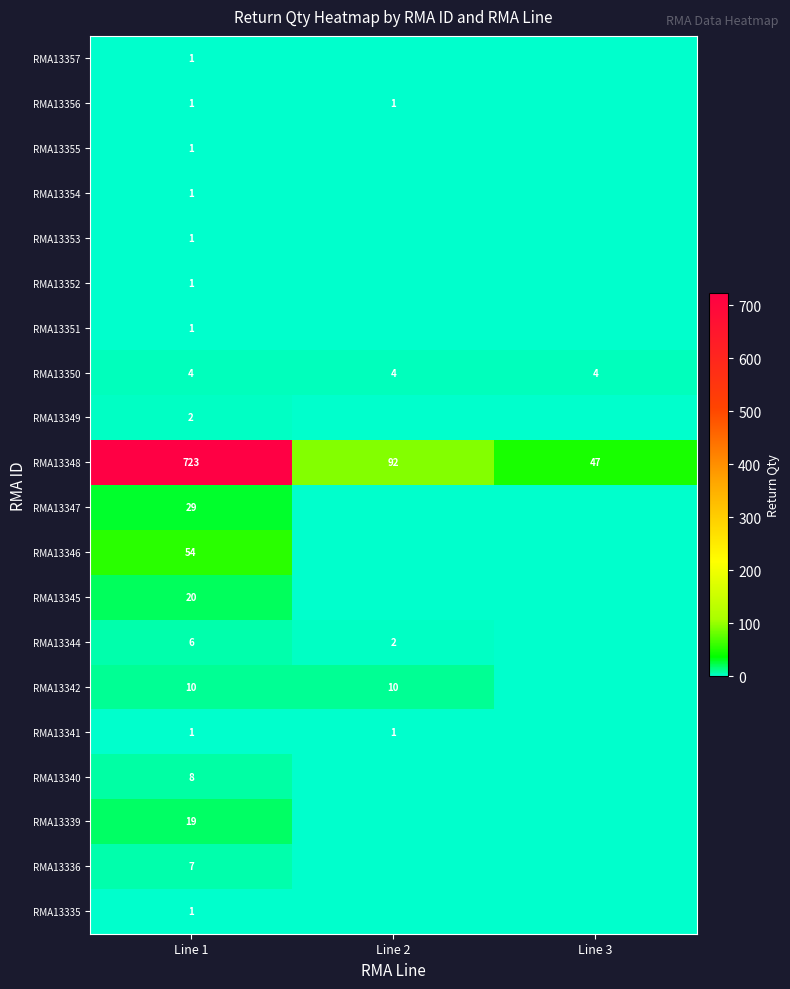

The value of RMA13349 at Line 1 is 1. True or false?

False